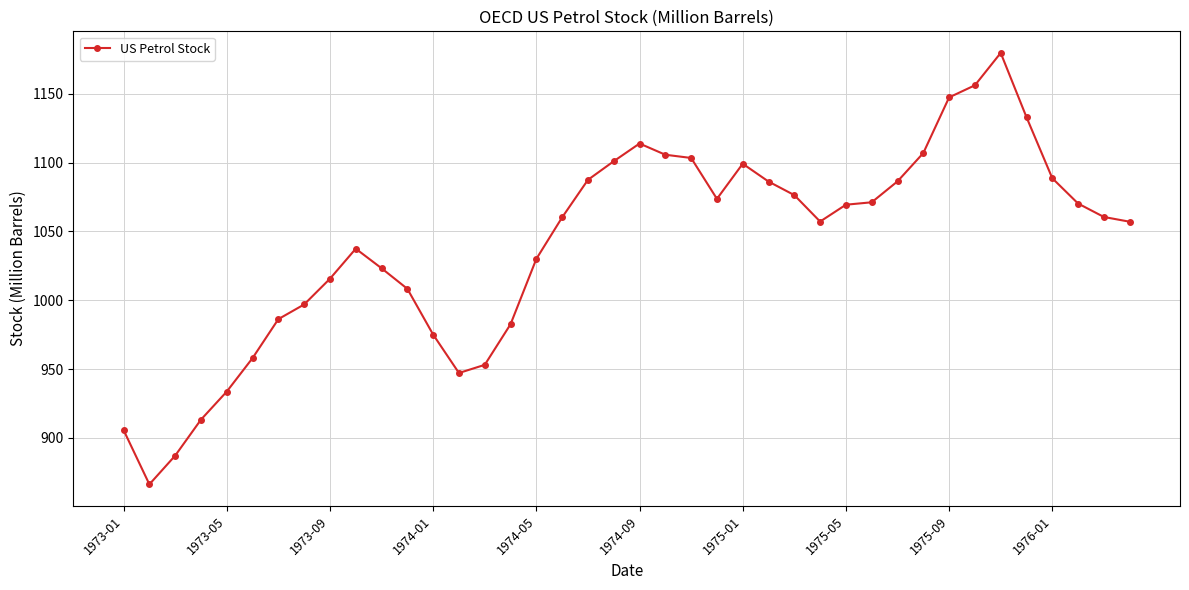

What is the value of the 13th point from the left?

975.1